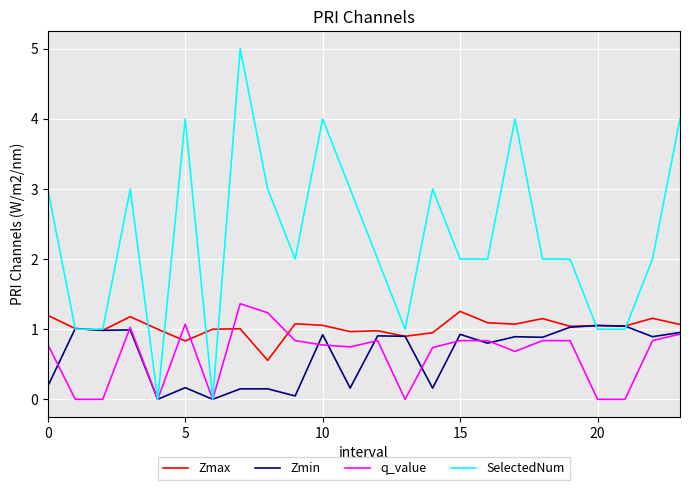

Which series has the widest spread of values?

SelectedNum